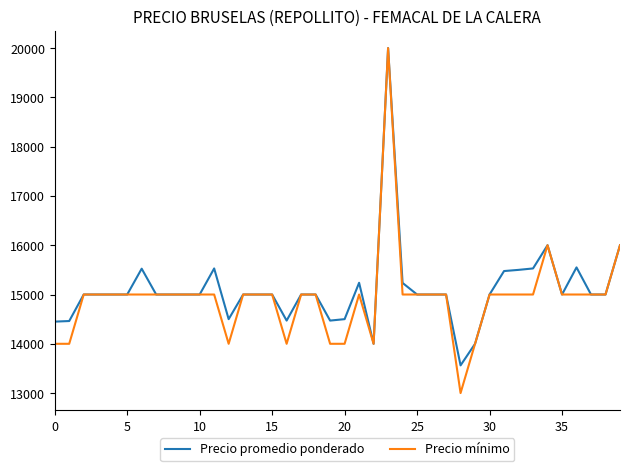

What is the sum of all Precio promedio ponderado values?

603997